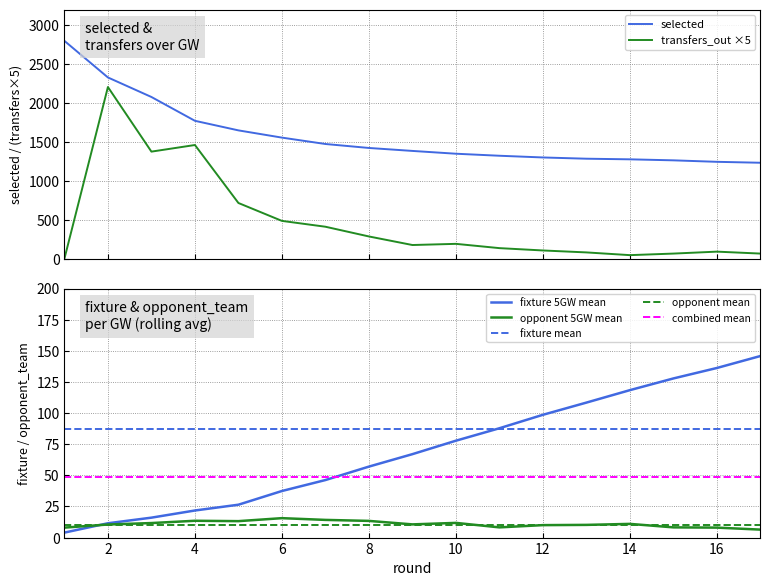

Is it true that transfers_out equals 1375.0 at 3?

True